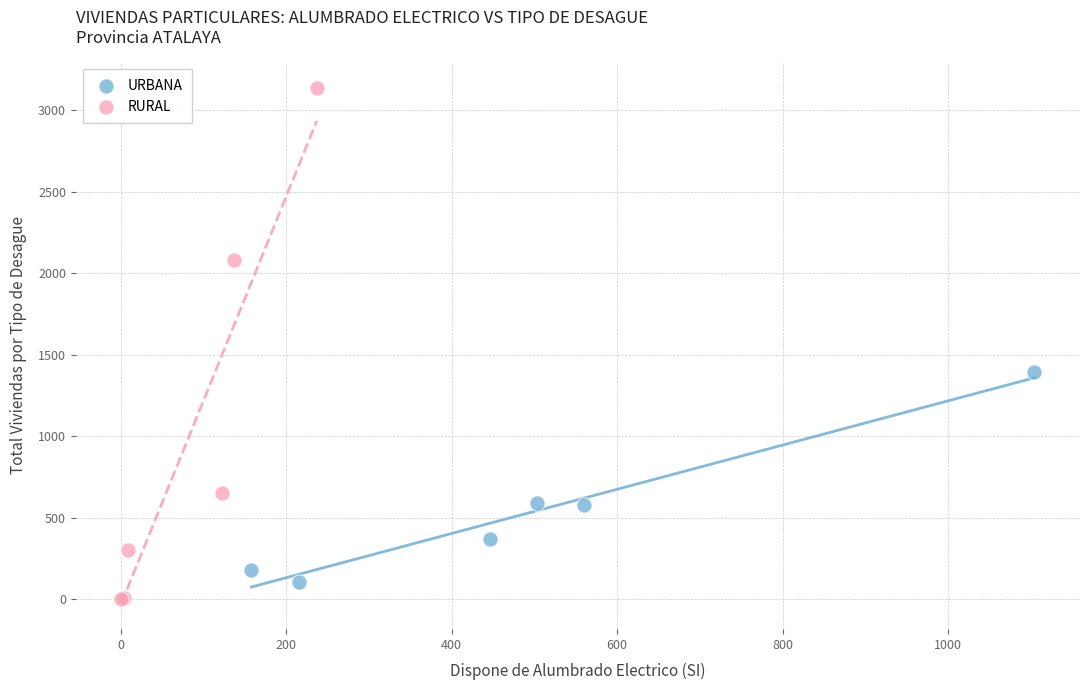

What are all the series names shown in the legend?

URBANA, RURAL